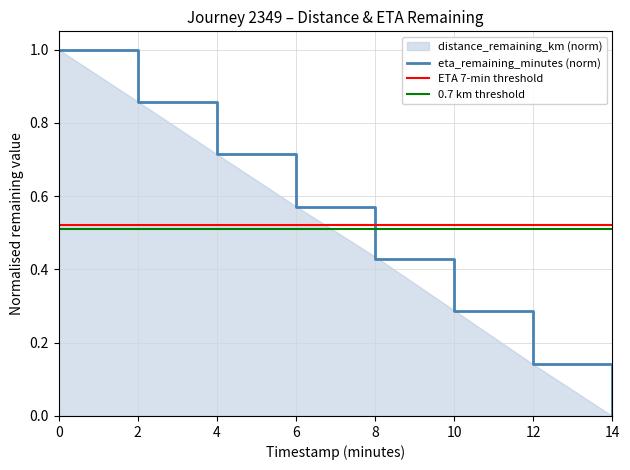

Rank the categories by value from lowest to highest.

14.0, 12.0, 10.0, 8.0, 6.0, 4.0, 2.0, 0.0